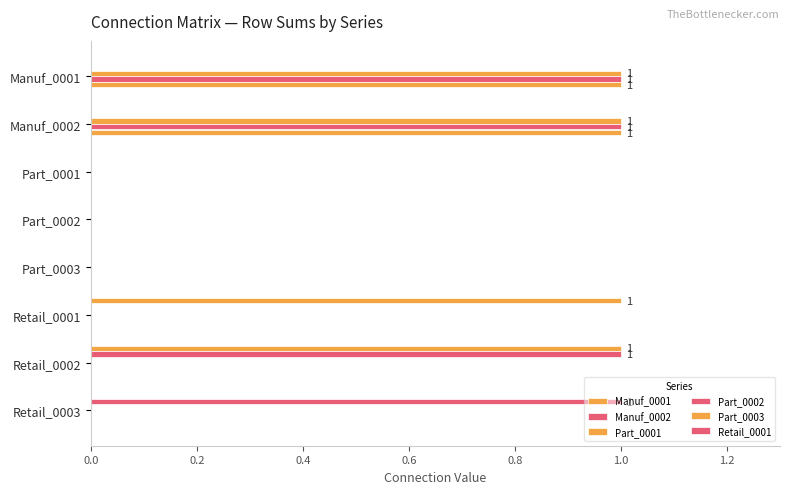

How many data points does each series have?

8